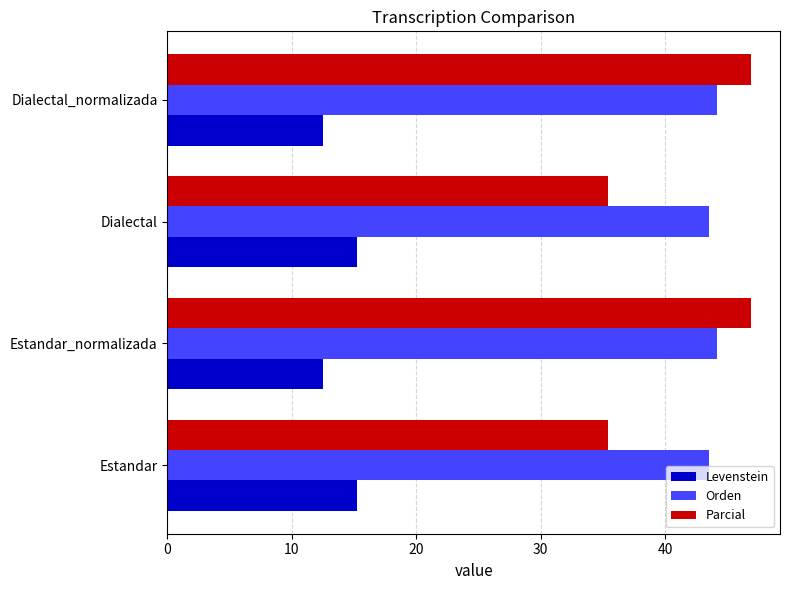

True or false: Orden has a value of 43.5 at Estandar.

True